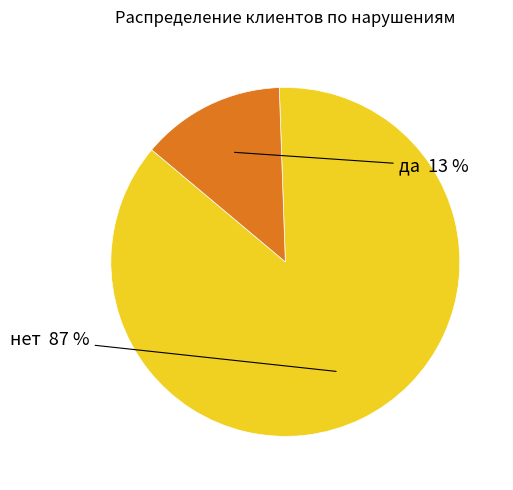

To the nearest percent, what is the average slice percentage?

50%